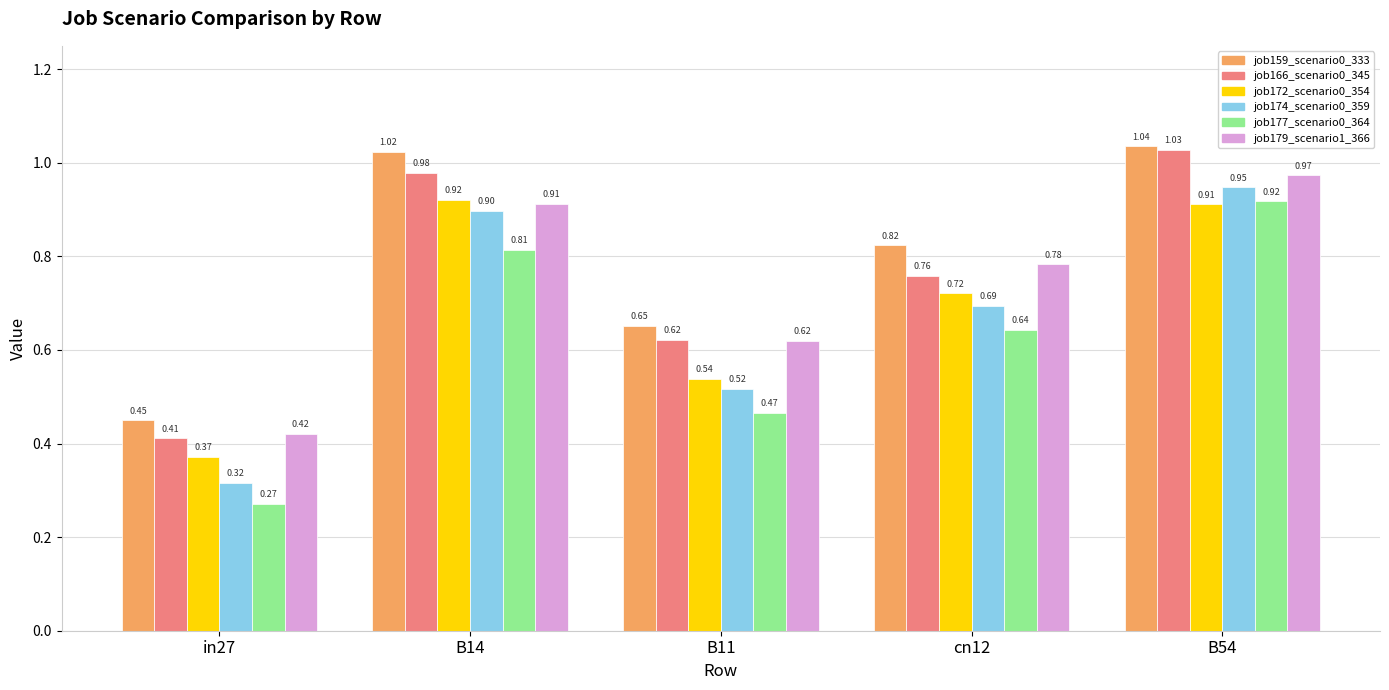

What is the sum of the job179_scenario1_366 values at B14 and B54?

1.9